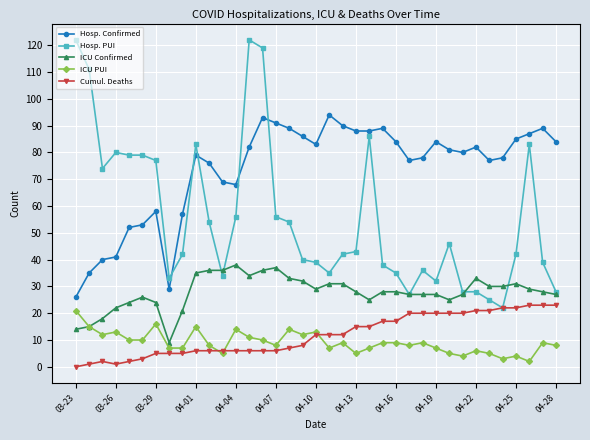

Reading left to right, what are all the values shown in this chart?

Hosp. Confirmed: 26	35	40	41	52	53	58	29	57	79	76	69	68	82	93	91	89	86	83	94	90	88	88	89	84	77	78	84	81	80	82	77	78	85	87	89	84
Hosp. PUI: 122	111	74	80	79	79	77	33	42	83	54	34	56	122	119	56	54	40	39	35	42	43	86	38	35	27	36	32	46	28	28	25	22	42	83	39	28
ICU Confirmed: 14	15	18	22	24	26	24	9	21	35	36	36	38	34	36	37	33	32	29	31	31	28	25	28	28	27	27	27	25	27	33	30	30	31	29	28	27
ICU PUI: 21	15	12	13	10	10	16	7	7	15	8	5	14	11	10	8	14	12	13	7	9	5	7	9	9	8	9	7	5	4	6	5	3	4	2	9	8
Cumul. Deaths: 0	1	2	1	2	3	5	5	5	6	6	6	6	6	6	6	7	8	12	12	12	15	15	17	17	20	20	20	20	20	21	21	22	22	23	23	23